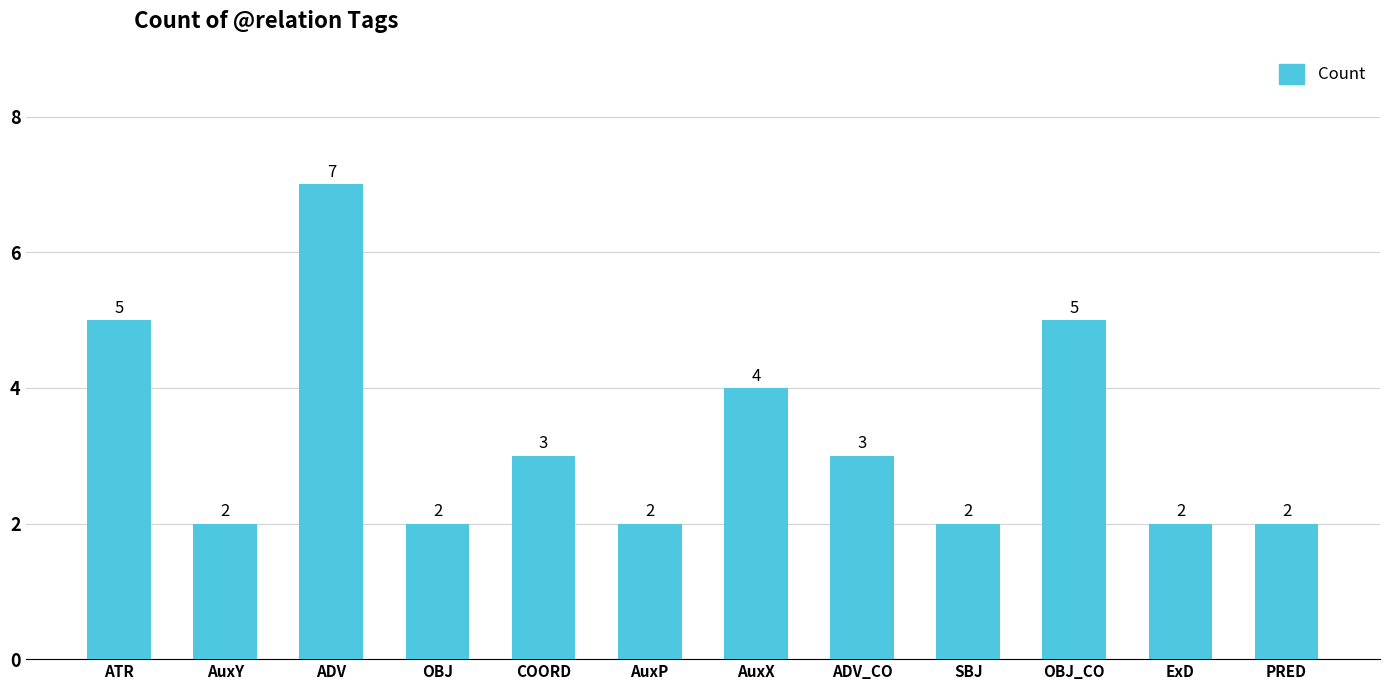

Which has a higher value, OBJ_CO or COORD?

OBJ_CO